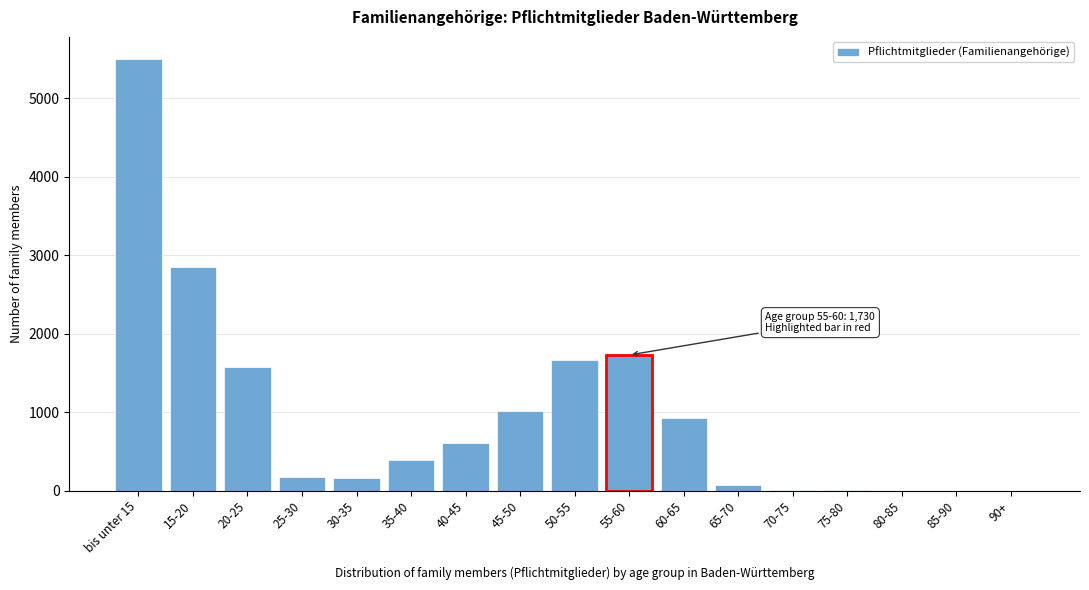

The value at 60-65 is 559. True or false?

False